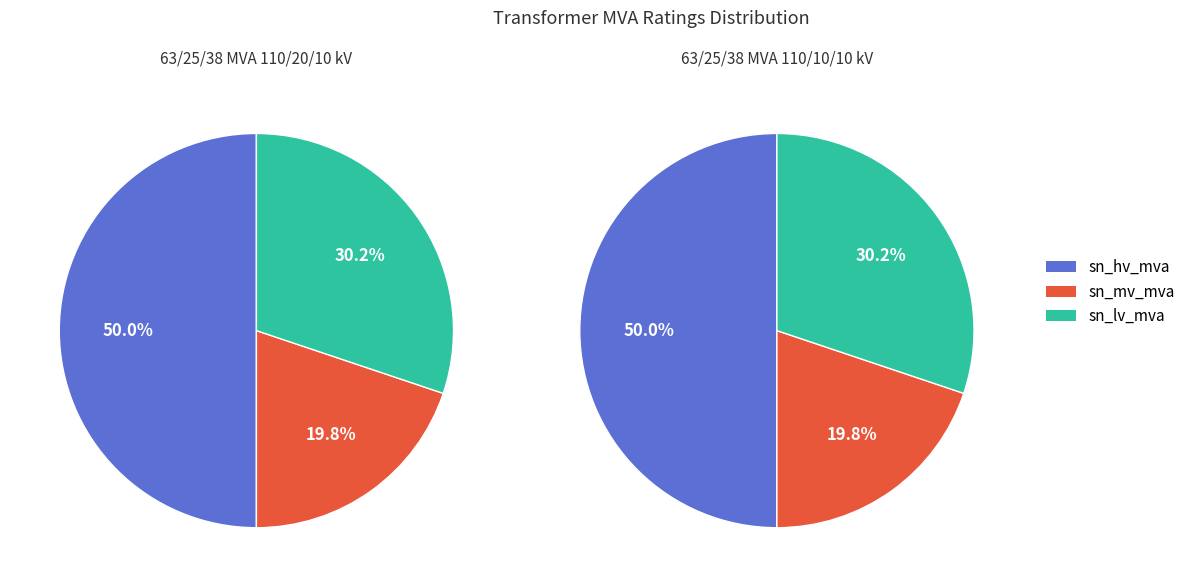

True or false: sn_hv_mva accounts for 50% of the total.

True